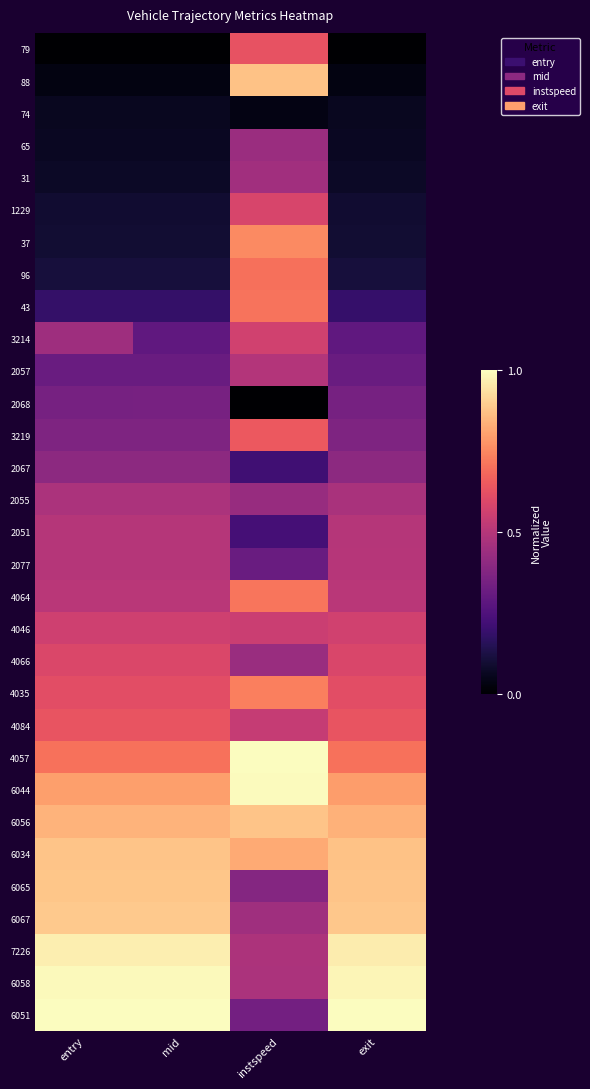

List the series in order of their peak value, lowest first.

74, 2068, 2067, 65, 31, 2055, 2057, 2051, 2077, 4046, 3214, 1229, 4066, 79, 4084, 3219, 96, 43, 4064, 4035, 37, 88, 6056, 6034, 6065, 6067, 7226, 6058, 6044, 4057, 6051